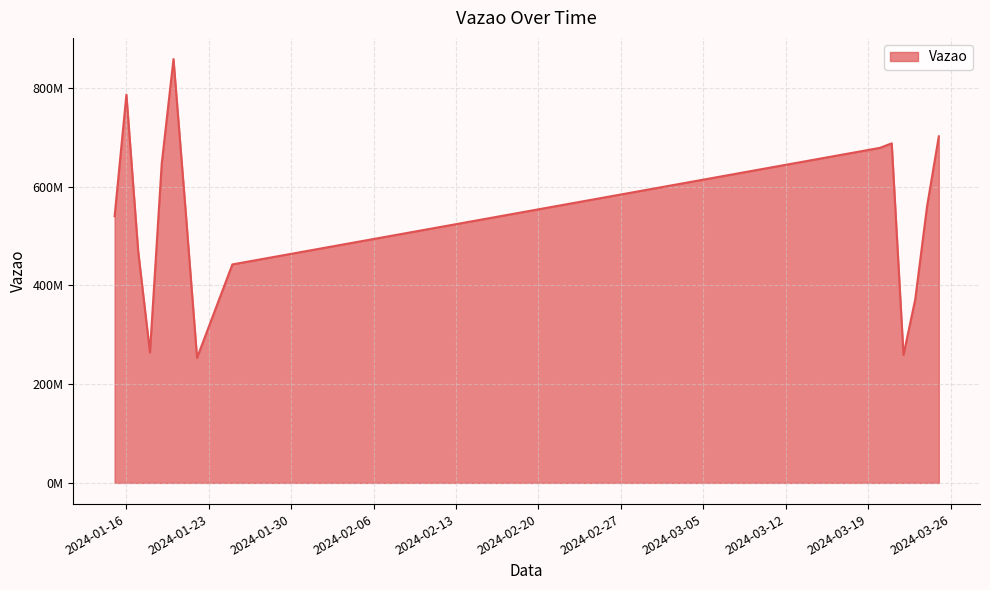

Is this an area chart (filled region under the line)?

Yes